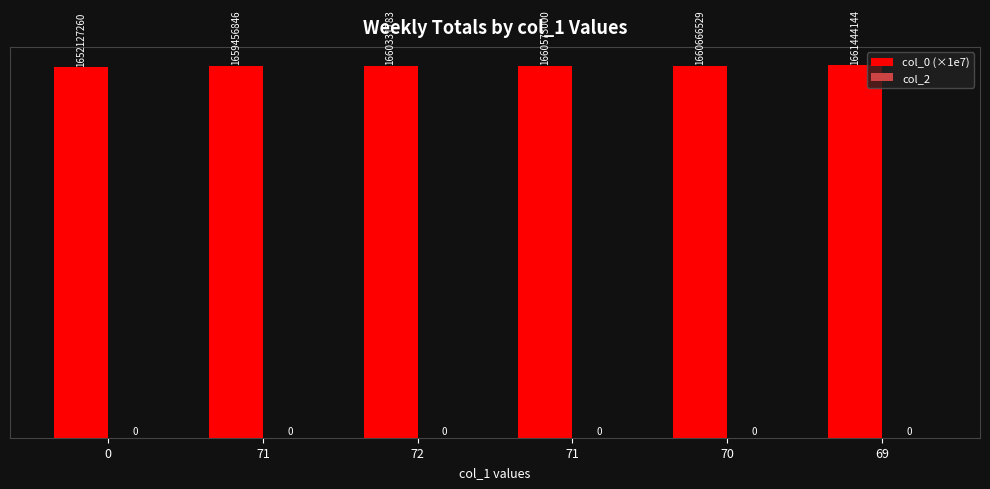

Does the chart contain any negative values?

No